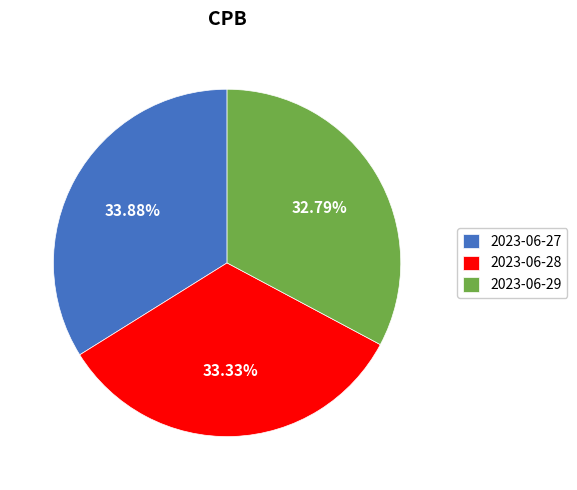

To the nearest percent, what portion does 2023-06-29 represent?

33%